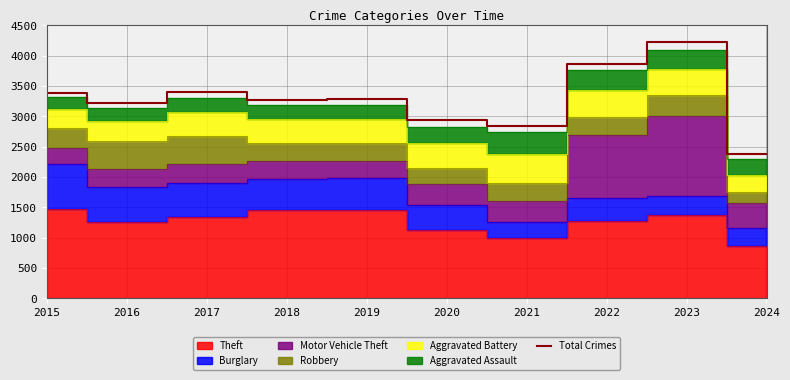

Reading left to right, what are all the values shown in this chart?

2015=3392	2016=3218	2017=3403	2018=3272	2019=3294	2020=2936	2021=2849	2022=3862	2023=4218	2024=2383